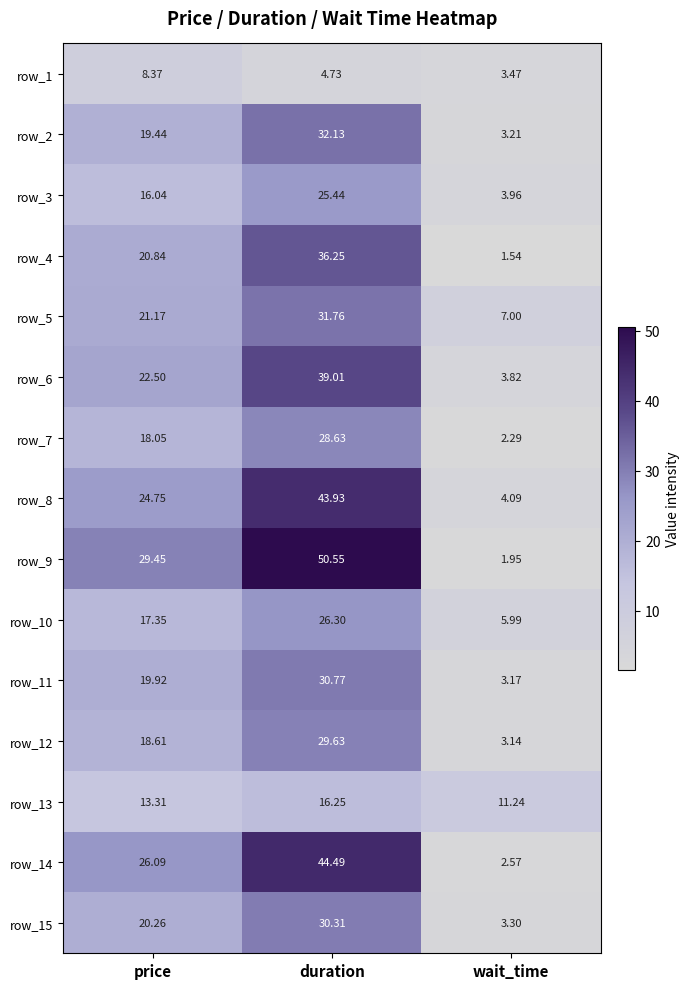

Which label corresponds to the largest value in the chart?

duration